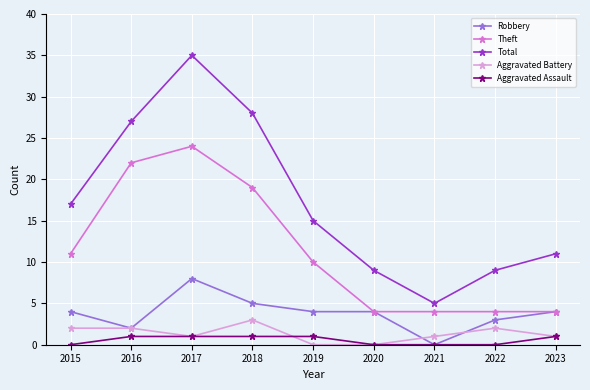

At which category does Aggravated Battery reach its first local valley?

2017